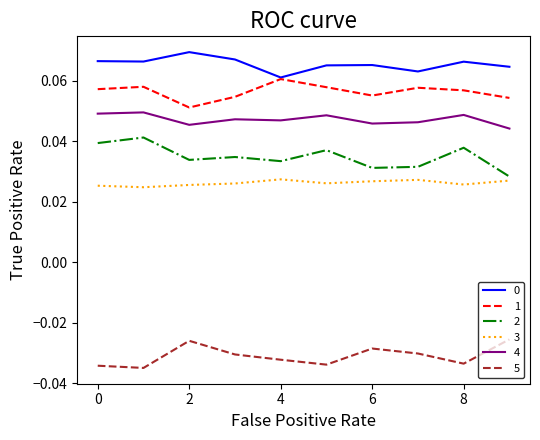

True or false: 5 and 3 cross at least once.

False